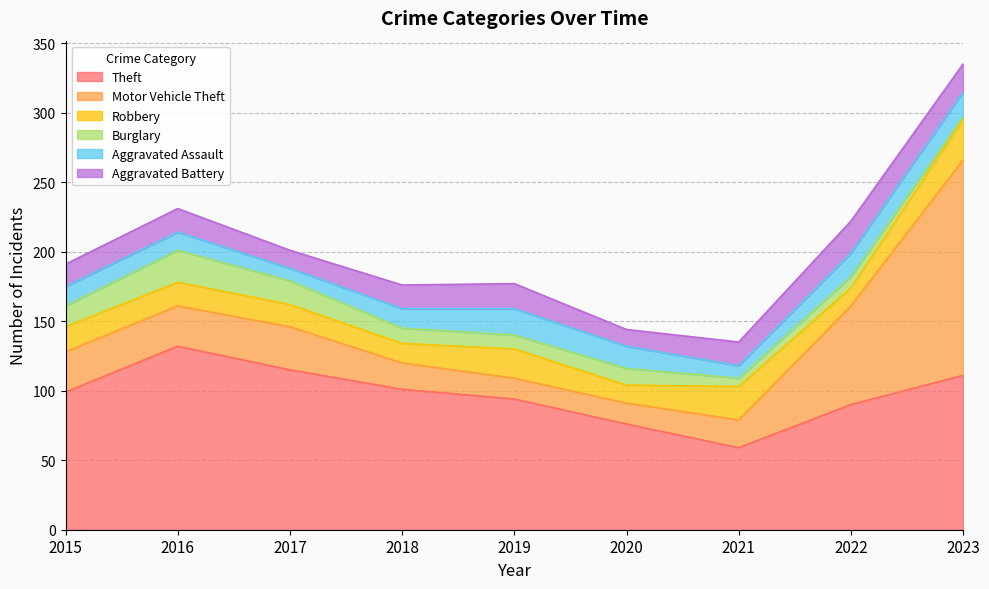

True or false: Aggravated Assault and Burglary cross at least once.

True